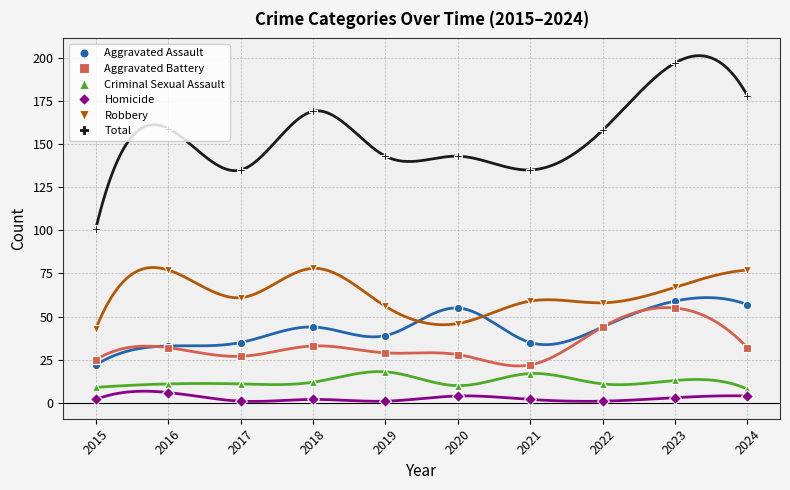

At 2016, list the series in order from largest to smallest.

Total, Robbery, Aggravated Assault, Aggravated Battery, Criminal Sexual Assault, Homicide